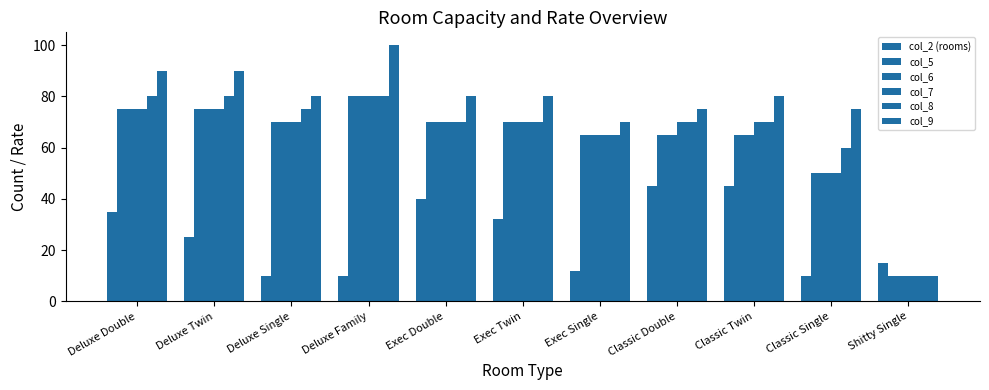

How many bars are there in total?

66